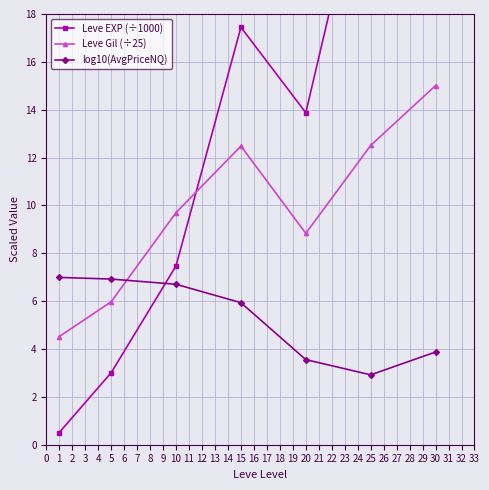

What is the value of the Leve Gil (÷25) point at the 4th from the left?

12.5